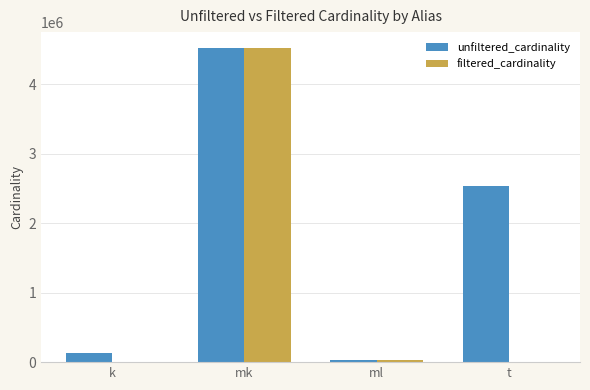

Which series has the largest total across all categories?

unfiltered_cardinality